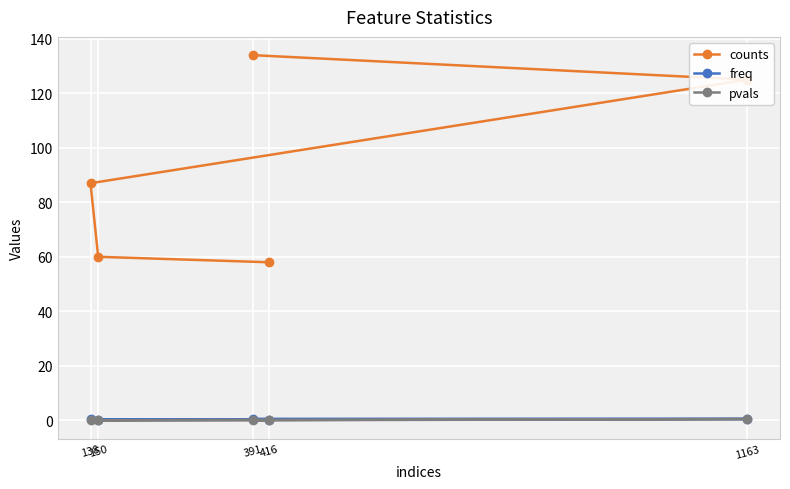

How many data points in counts are less than 87?

2